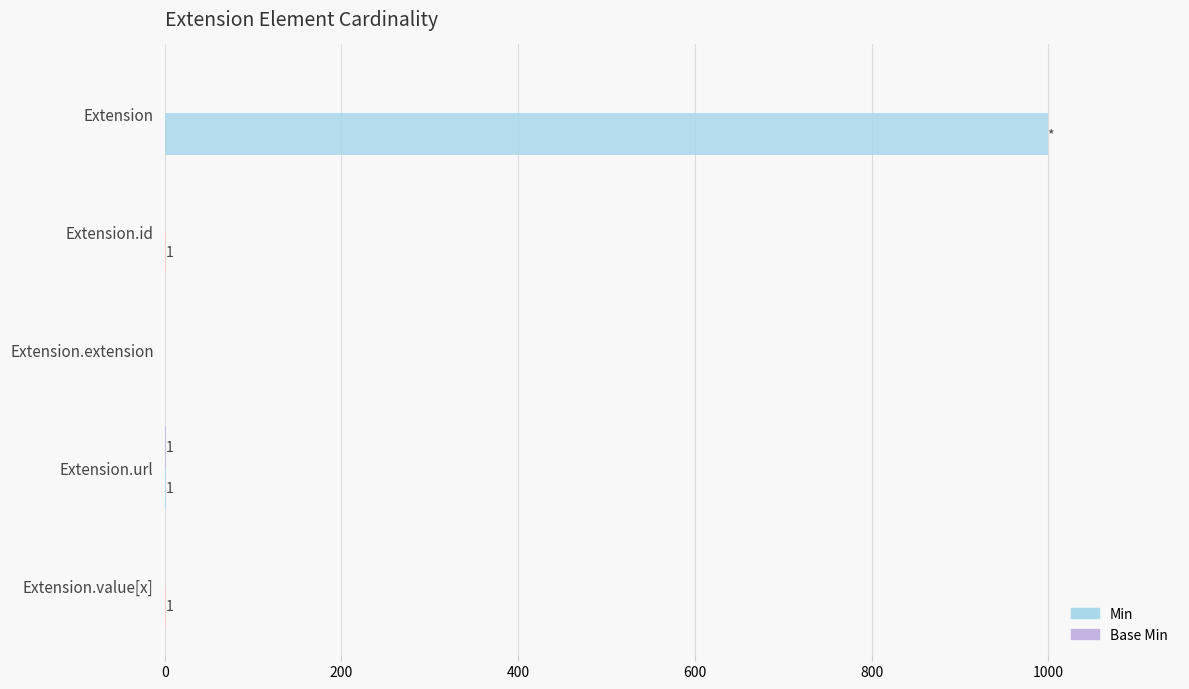

How many categories are shown in the chart?

5